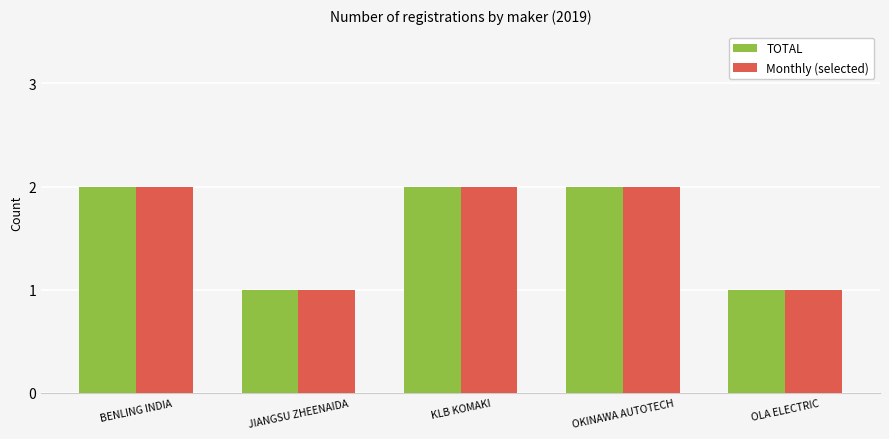

What is the label of the 4th bar from the right?

JIANGSU ZHEENAIDA